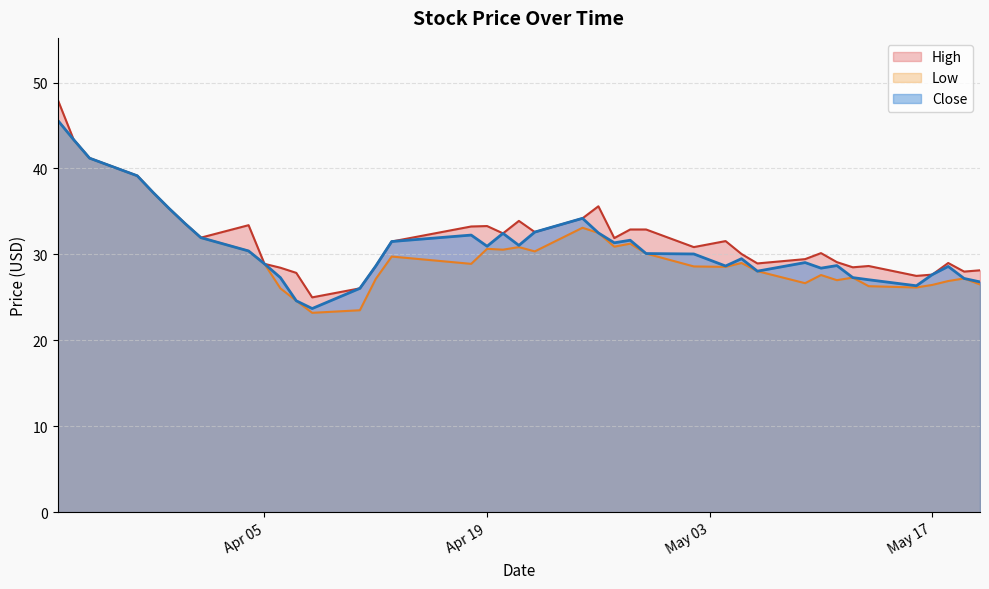

Reading right to left, list all the values displayed in this chart.

High: 28.1	28.0	29.0	27.6	27.5	28.6	28.5	29.1	30.1	29.5	29.0	30.0	31.5	30.9	32.9	32.9	31.9	35.6	34.2	32.6	33.9	32.5	33.3	33.2	31.5	28.6	26.0	25.0	27.9	28.4	28.9	33.4	31.9	33.6	35.4	37.2	39.2	41.2	43.3	48.0
Low: 26.5	27.2	26.9	26.5	26.1	26.3	27.3	27.0	27.6	26.6	28.0	29.0	28.5	28.6	30.1	31.2	30.9	32.5	33.1	30.4	30.9	30.5	30.6	28.9	29.8	27.1	23.5	23.2	24.6	26.0	28.9	30.4	31.9	33.6	35.4	37.2	39.2	41.2	43.3	45.6
Close: 26.8	27.2	28.6	27.6	26.4	27.0	27.3	28.7	28.4	29.0	28.0	29.5	28.6	30.0	30.1	31.6	31.4	32.5	34.2	32.6	31.0	32.5	31.0	32.2	31.5	28.6	26.0	23.7	24.6	27.3	28.9	30.4	31.9	33.6	35.4	37.2	39.2	41.2	43.3	45.6